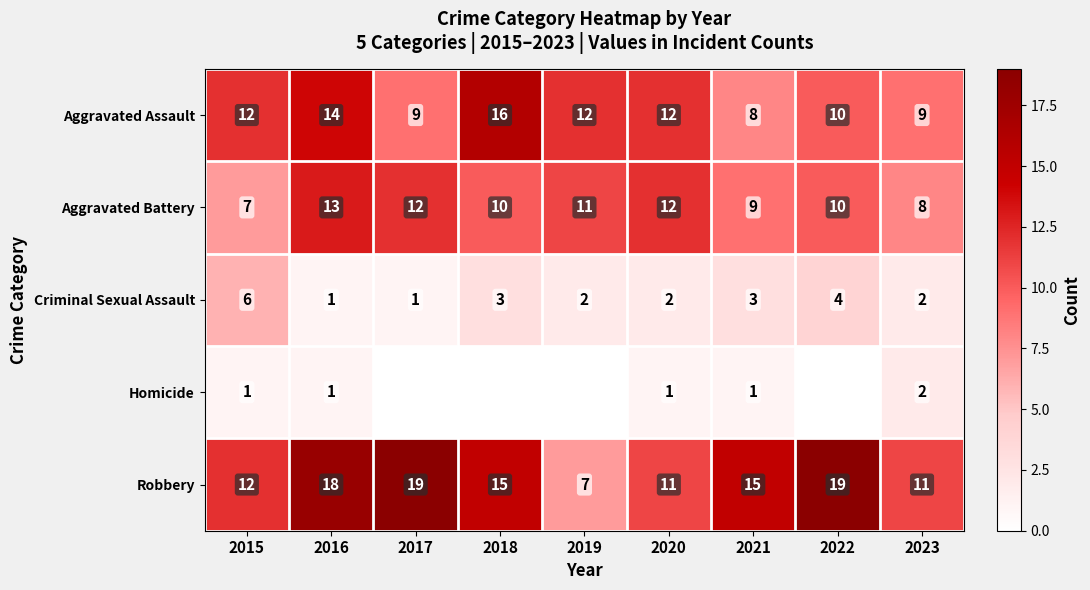

At how many categories does at least one series exceed 3?

9